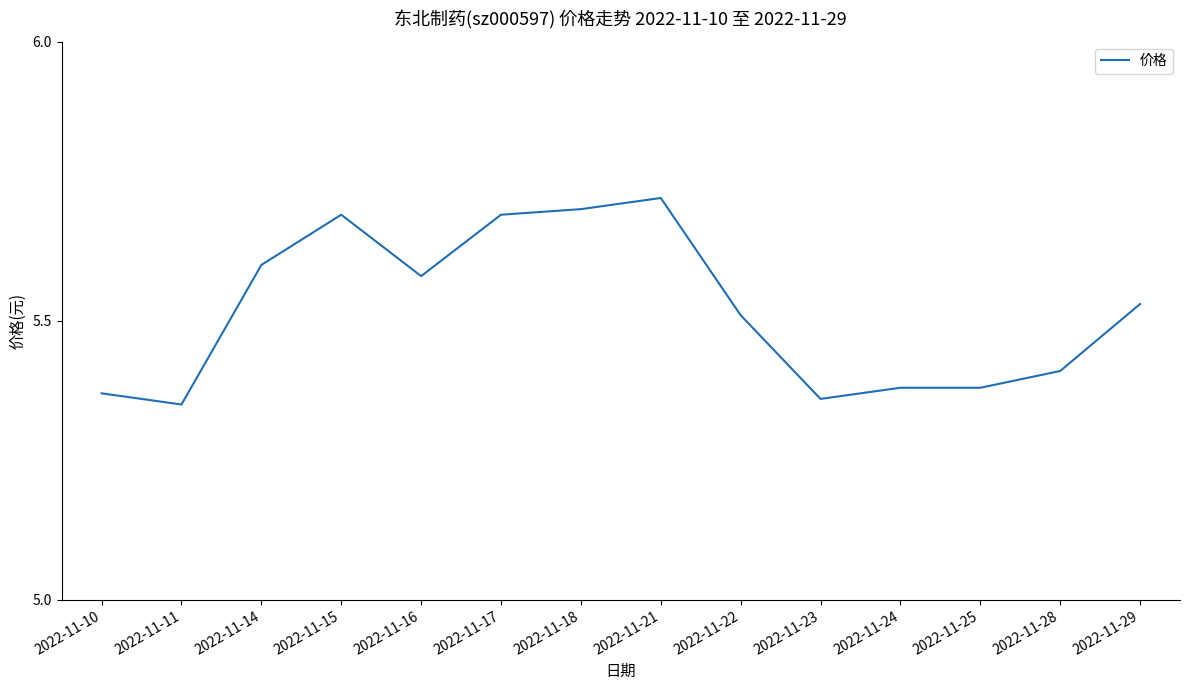

The value at 2022-11-28 is 9.7. True or false?

False